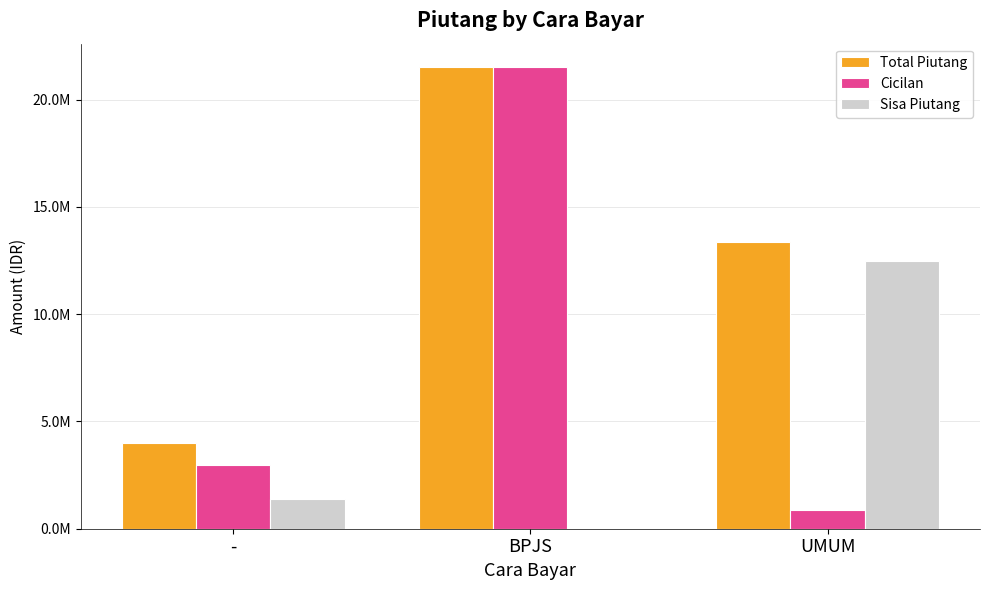

What is the lowest value of the Total Piutang series?

3999993.0